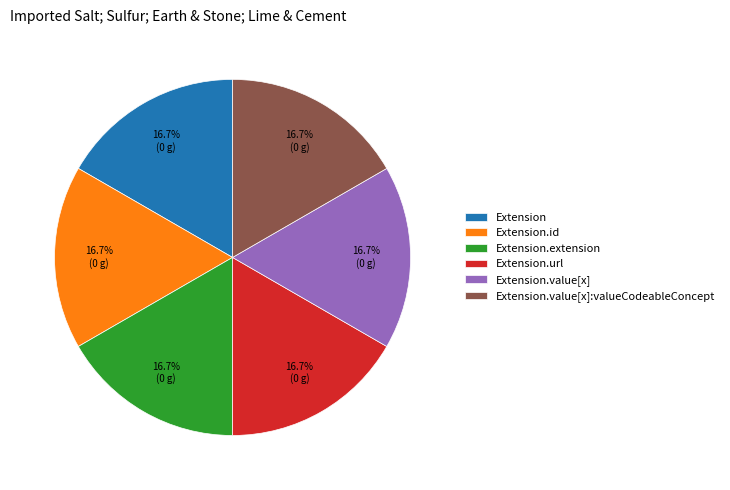

To the nearest percent, what is the difference between the largest and smallest slice percentages?

0%